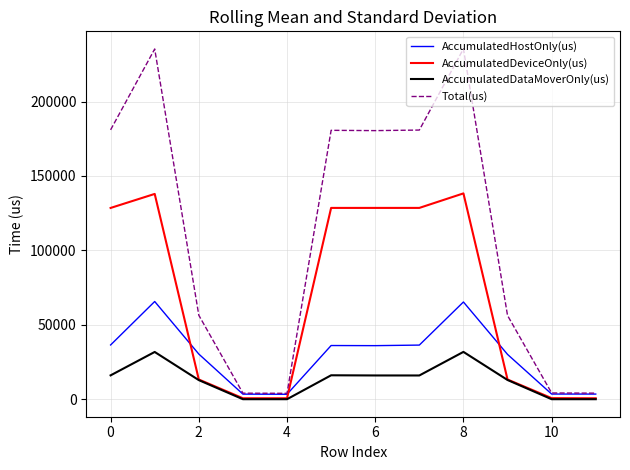

Which series has the largest total across all categories?

Total(us)